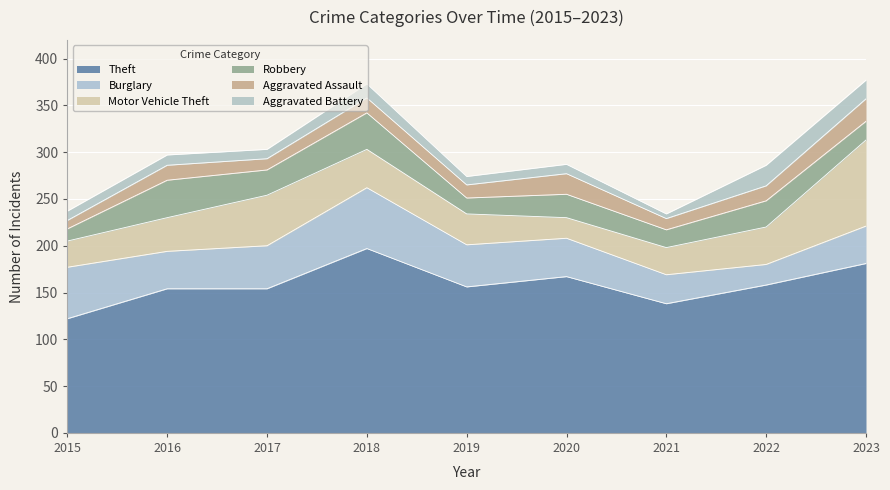

Where is the first local minimum for Robbery?

2017